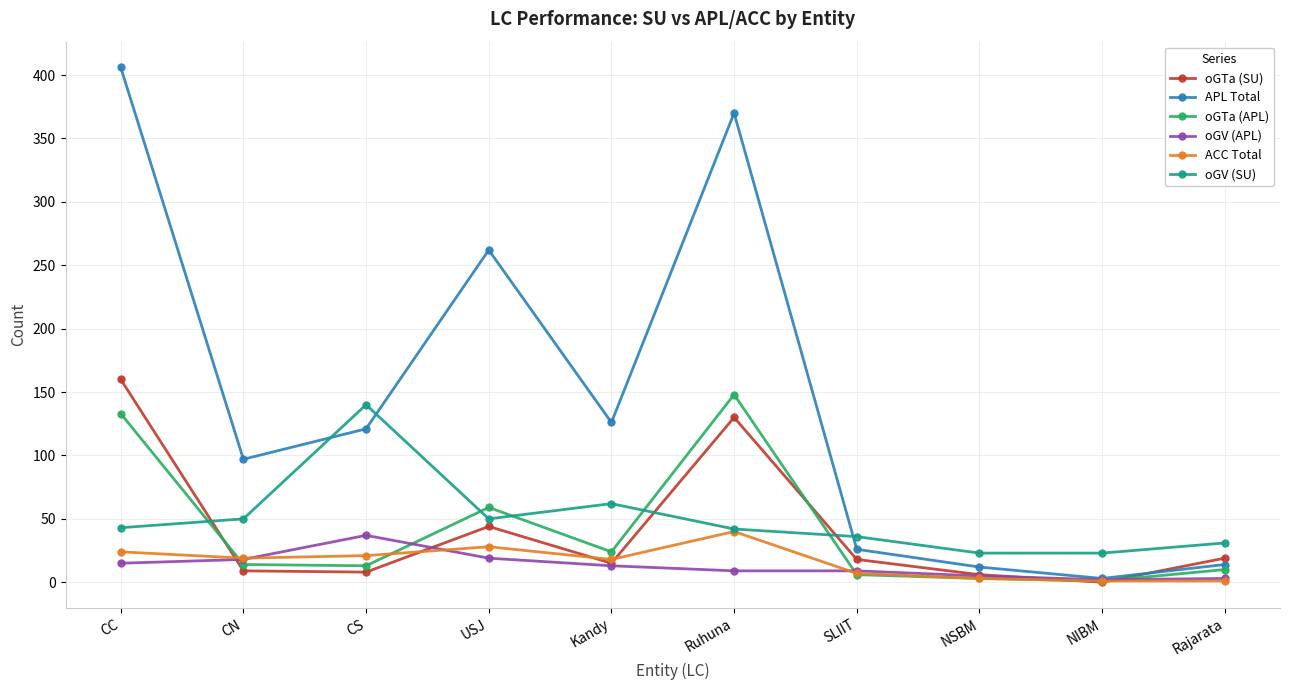

What position from the left is NSBM?

8